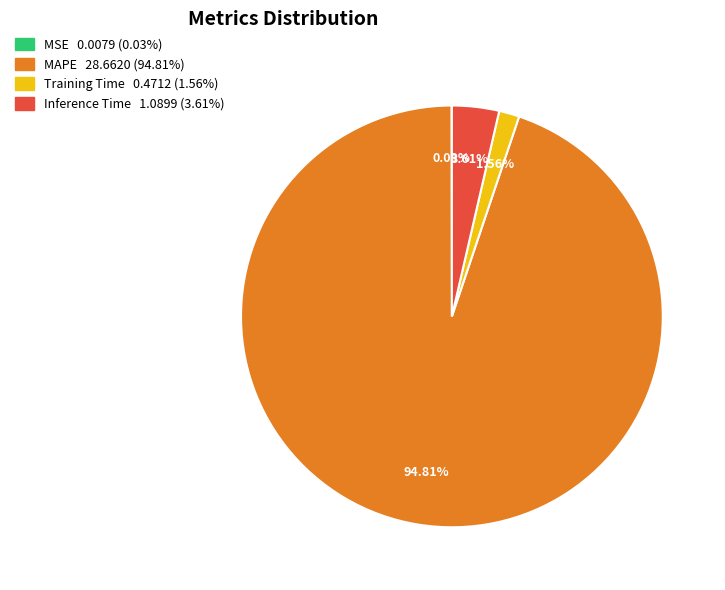

Is it true that Inference Time is 4% of the pie?

True